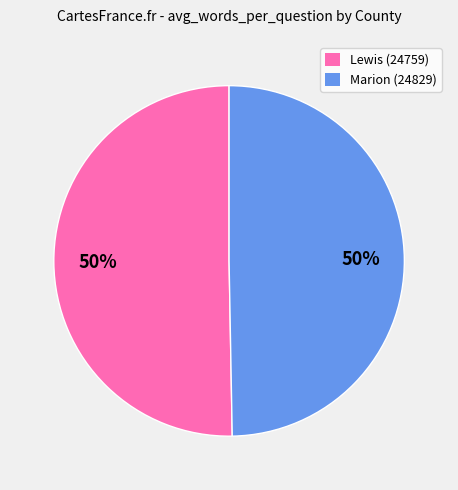

True or false: Marion (24829) accounts for 50% of the total.

True